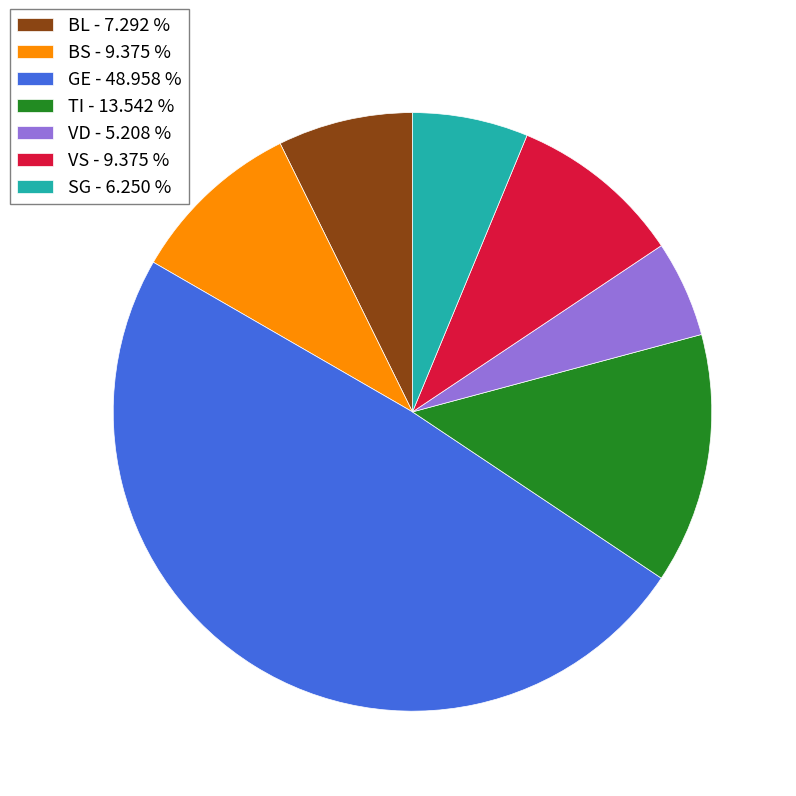

Approximately how many times larger is the value at BL - 7.292 % compared to VS - 9.375 %?

0.8